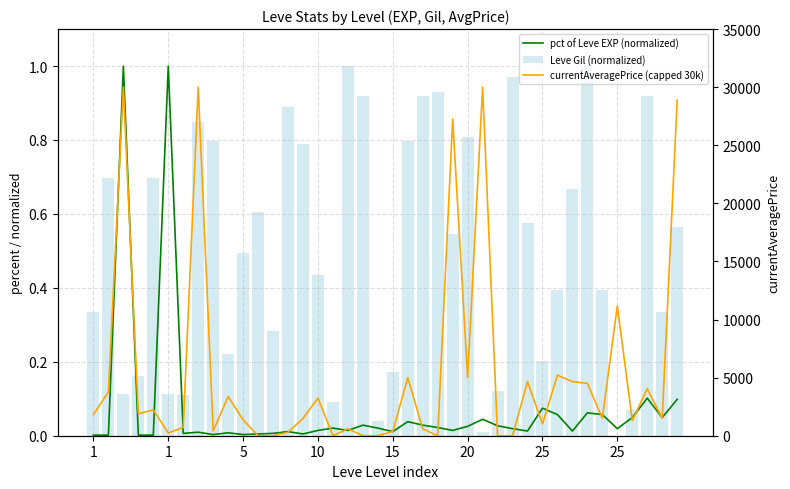

Does the chart contain any negative values?

No